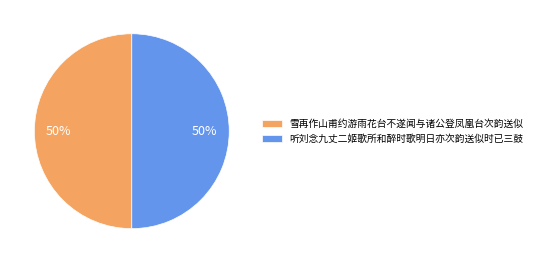

Is it true that 雪再作山甫约游雨花台不遂闻与诸公登凤凰台次韵送似 is 50% of the pie?

True